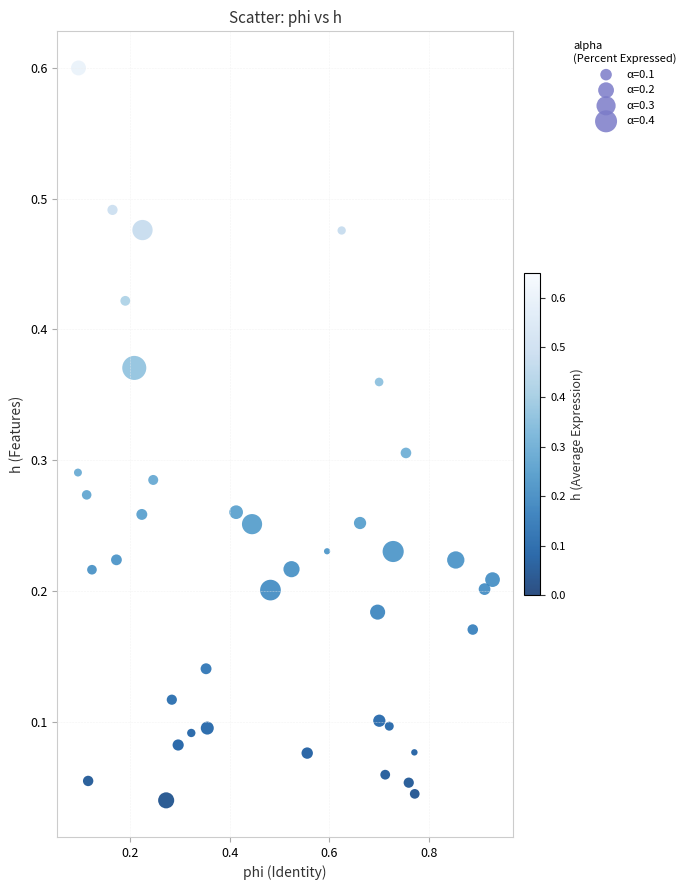

What is the range of Y values (max minus min)?

0.6